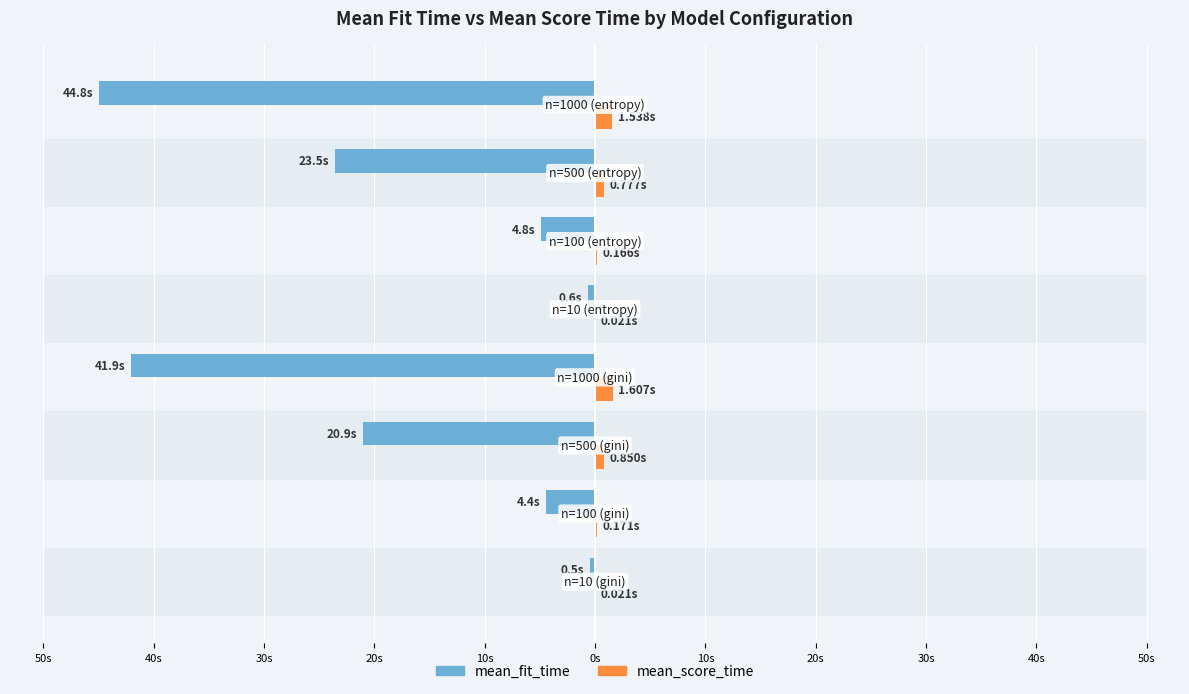

What are all the series names shown in the legend?

mean_fit_time, mean_score_time